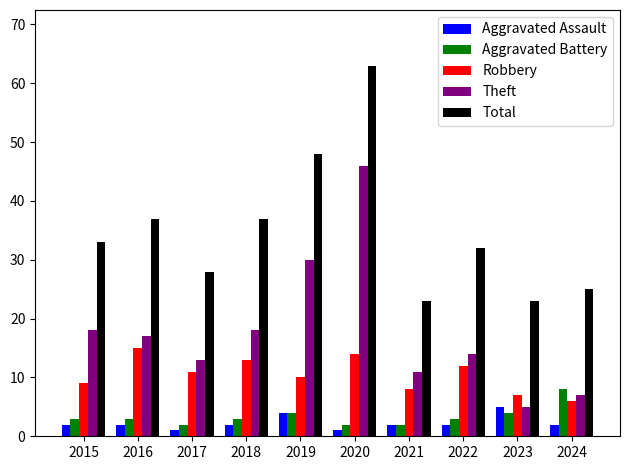

Which series has the widest spread of values?

Theft